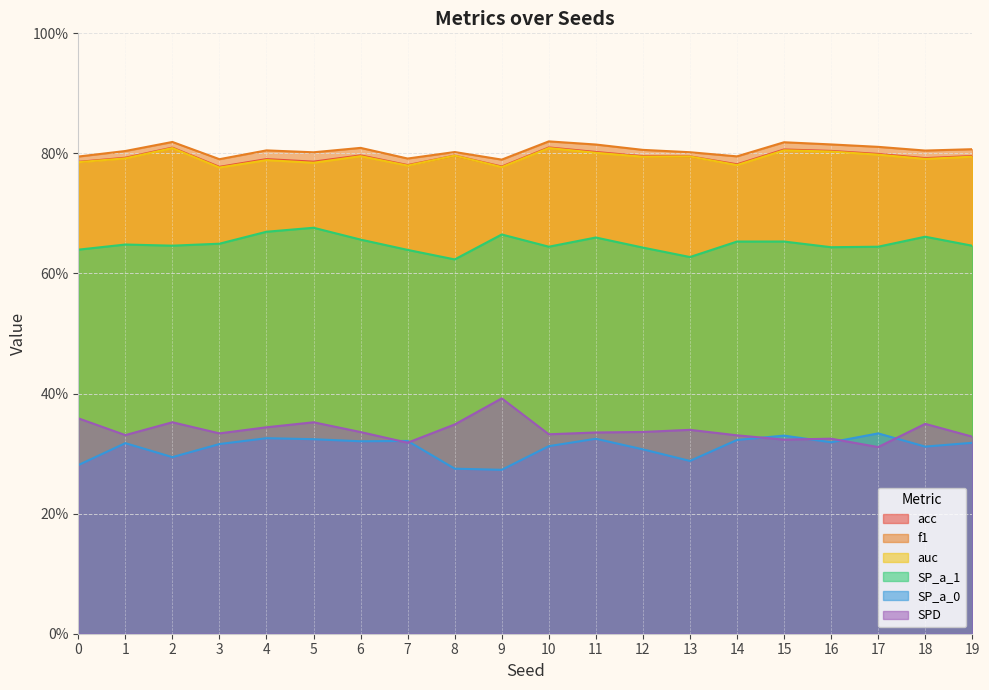

Rank the series by their maximum value, from highest to lowest.

f1, acc, auc, SP_a_1, SPD, SP_a_0